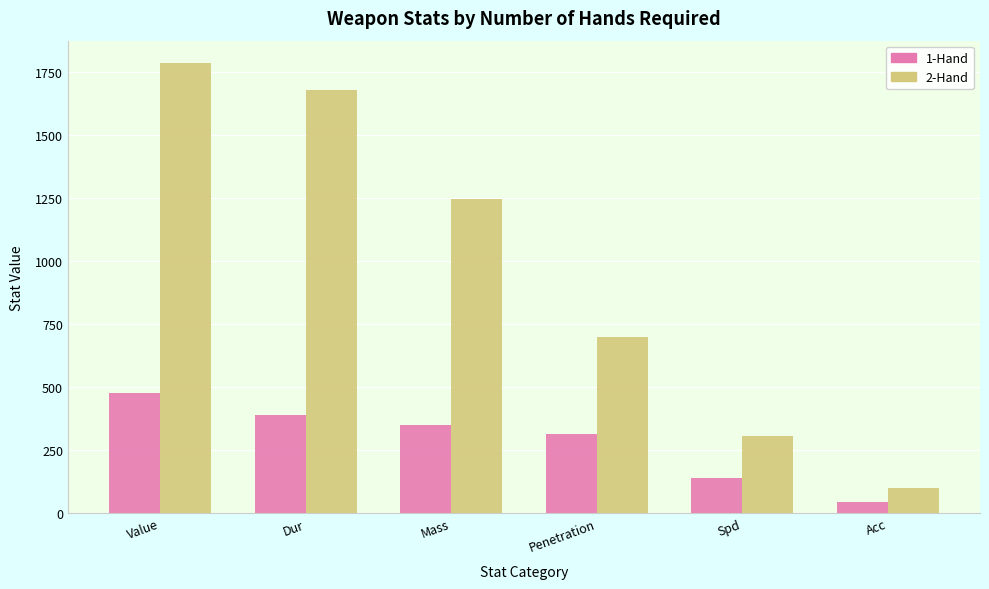

What is the spread (max minus min) of values at Acc?

55